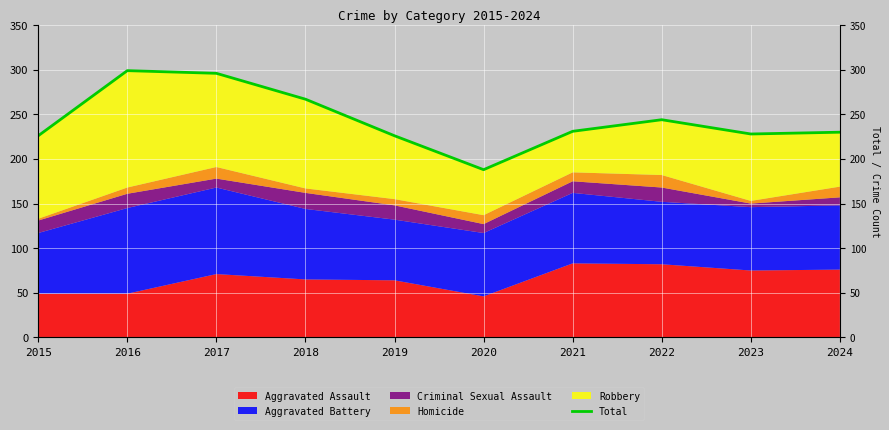

What is the value of the 1st point from the left?

226